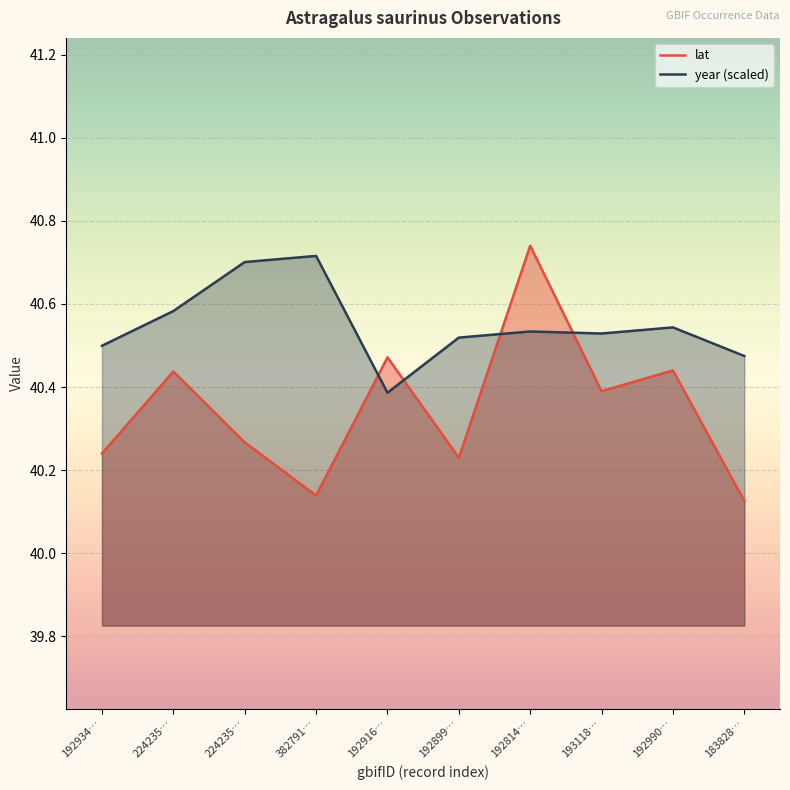

Which series has the largest total across all categories?

year (scaled)